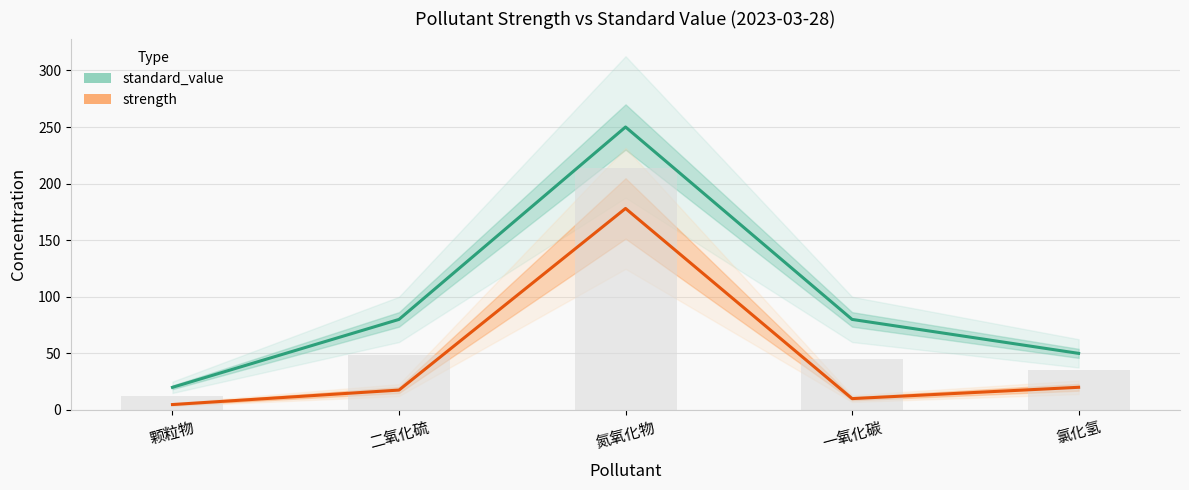

List the series in order of their overall mean, lowest first.

strength, standard_value